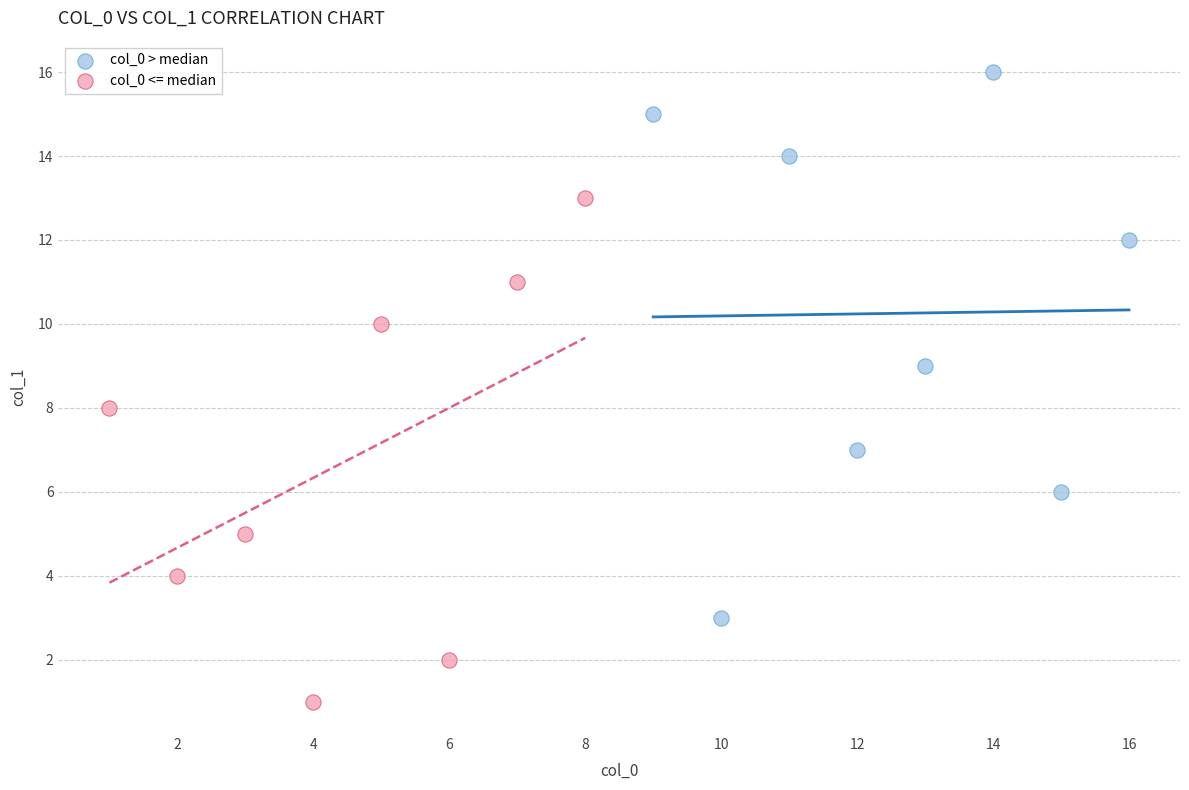

Which series reaches the minimum Y coordinate?

col_0 <= median